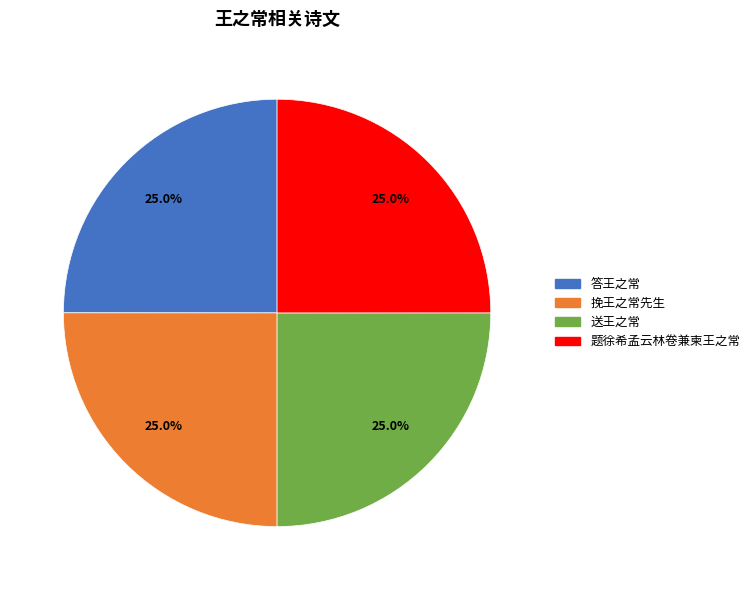

Does 答王之常 represent more than half of the total?

No